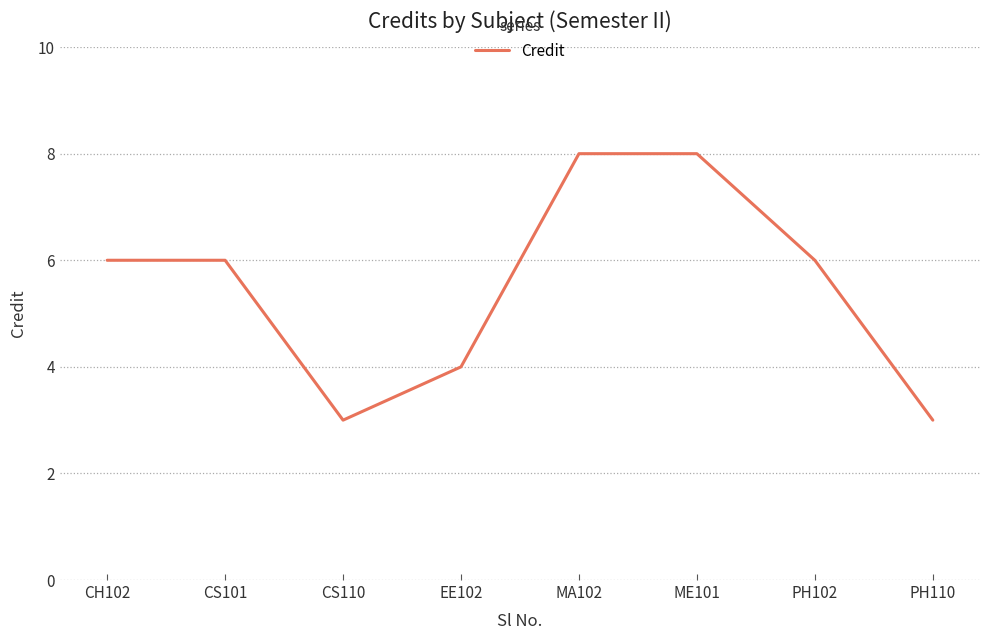

The chart shows a value of 4 at CH102. True or false?

False